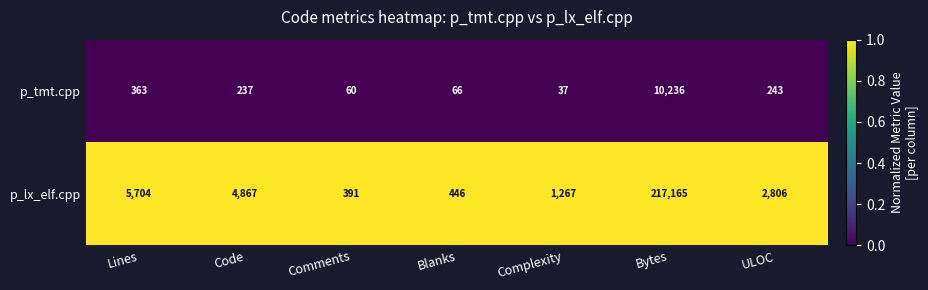

Is it true that p_lx_elf.cpp equals 555 at Comments?

False